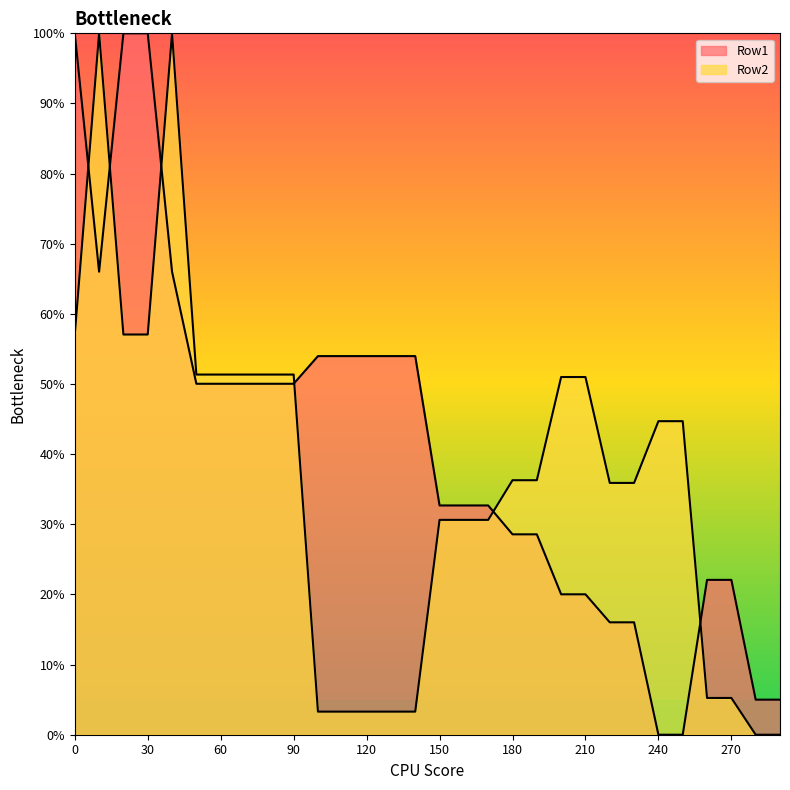

How many intersections are there between Row1 and Row2?

6